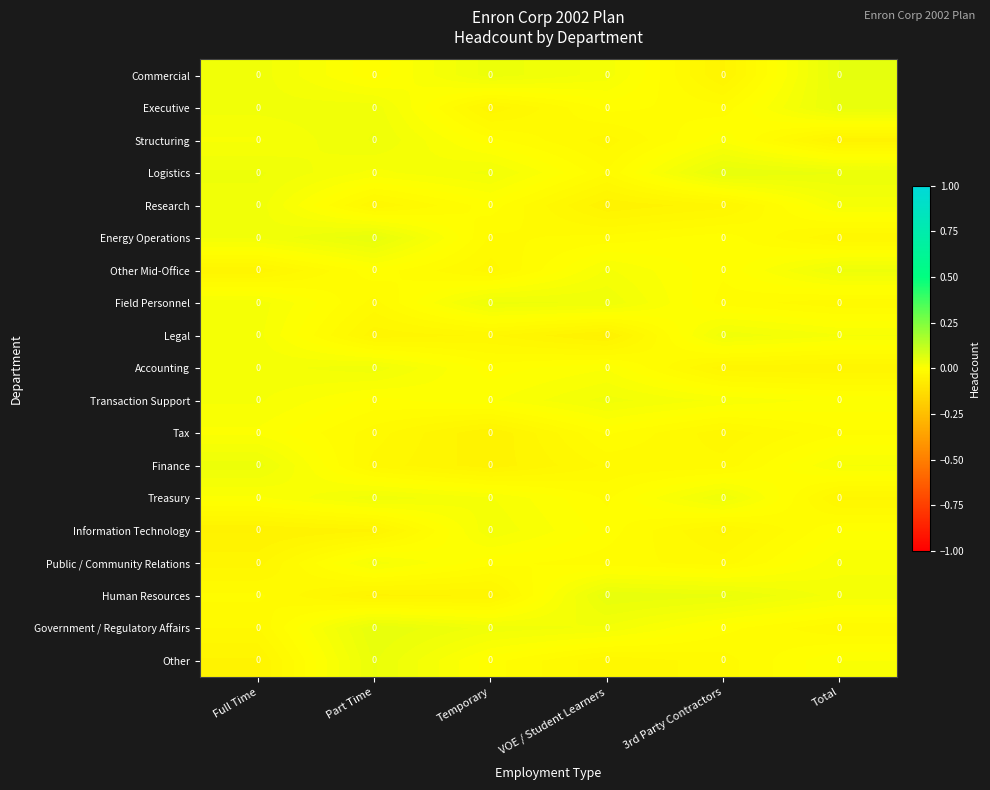

What is the spread (max minus min) of values at Temporary?

0.1